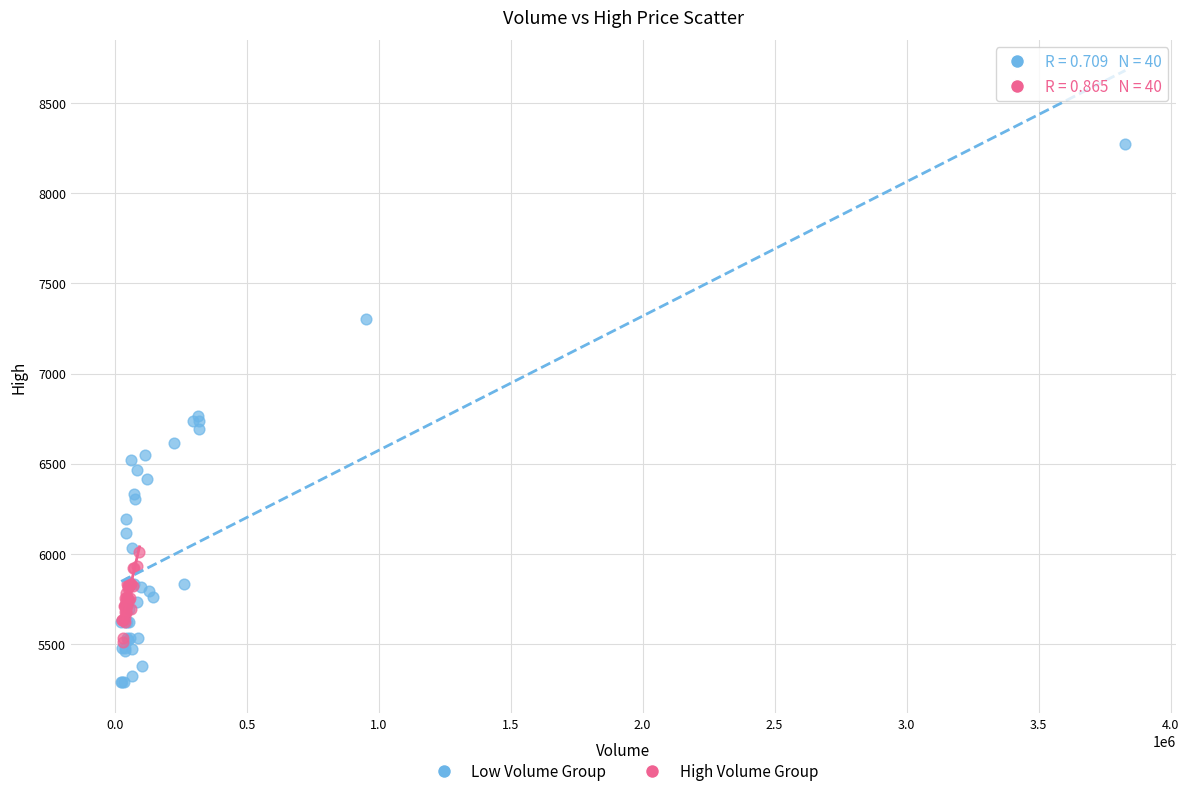

Which series contains the highest Y value?

Low Volume Group